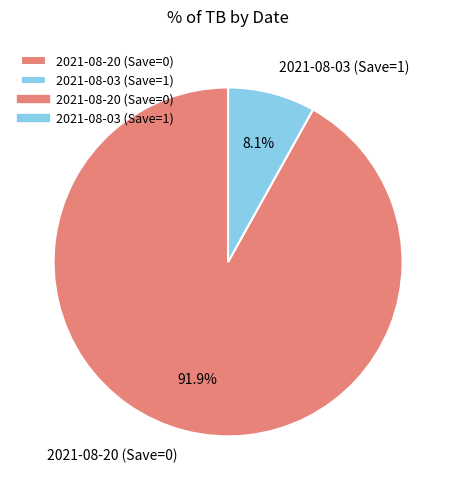

Which slice is the largest?

2021-08-20 (Save=0)